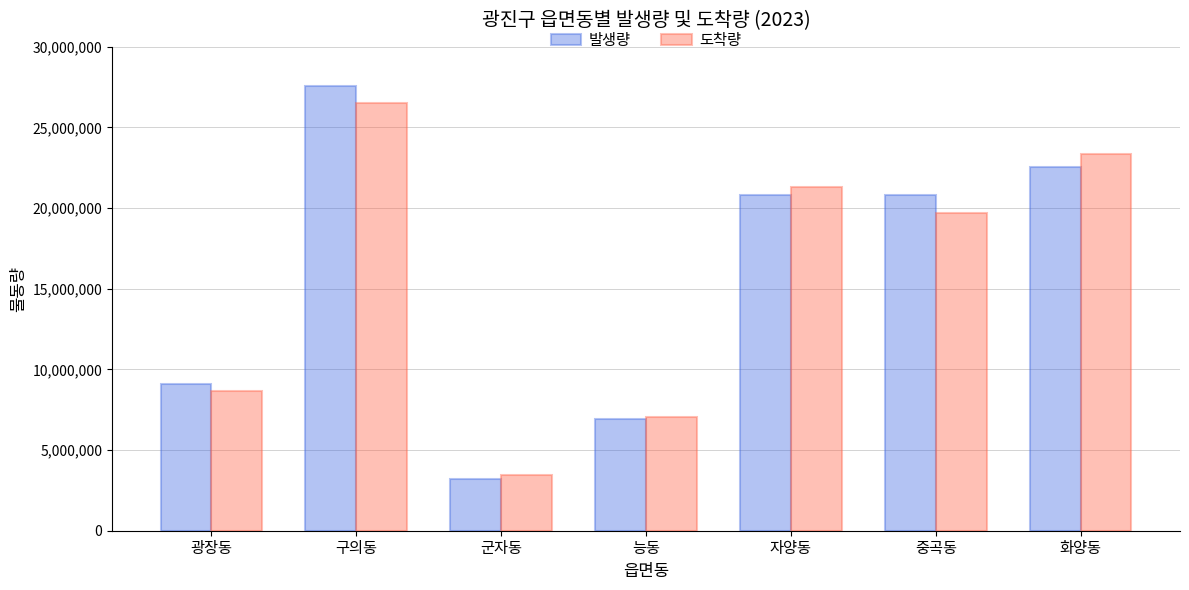

What is the label of the 3rd bar from the right?

자양동